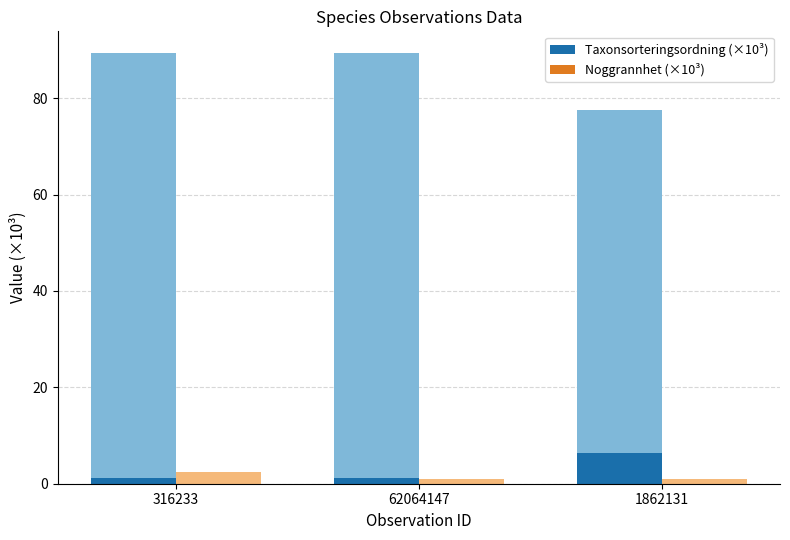

At which category does the chart reach its minimum across all series?

62064147